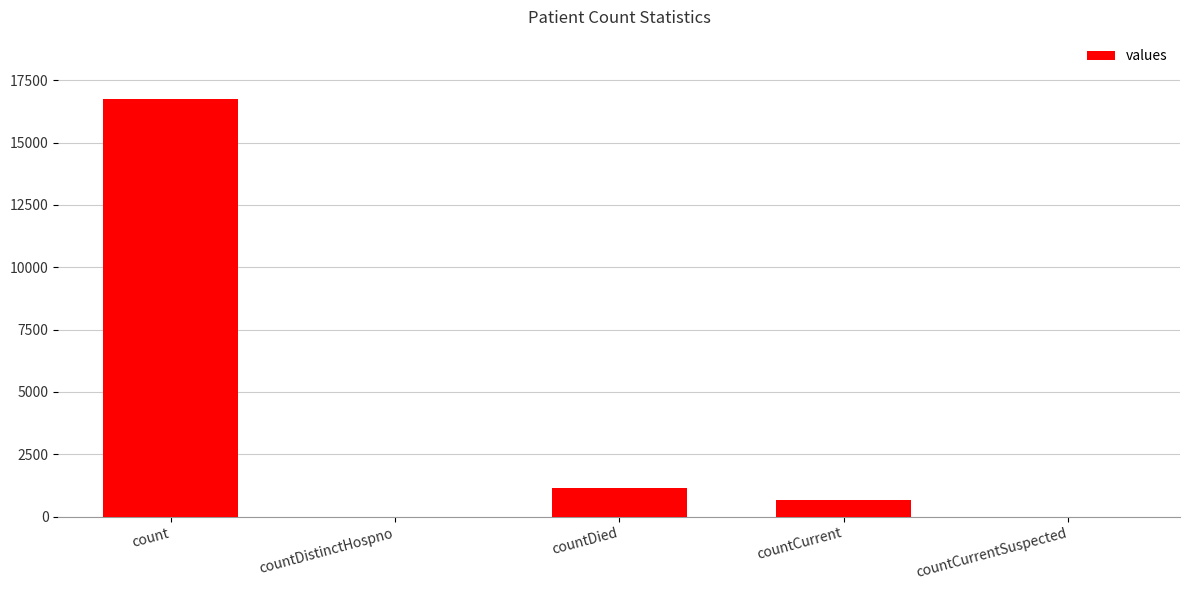

The chart shows a value of -10404 at countDistinctHospno. True or false?

False